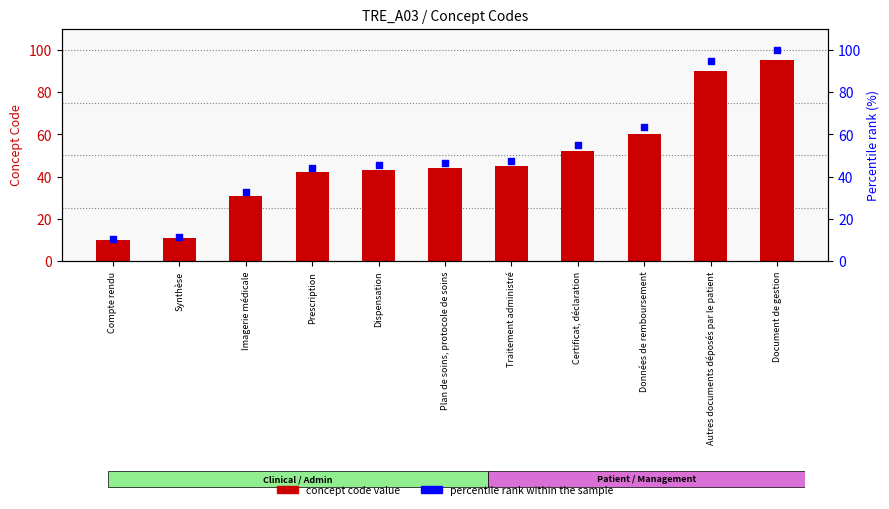

At which category is the sum across all series the highest?

Document de gestion